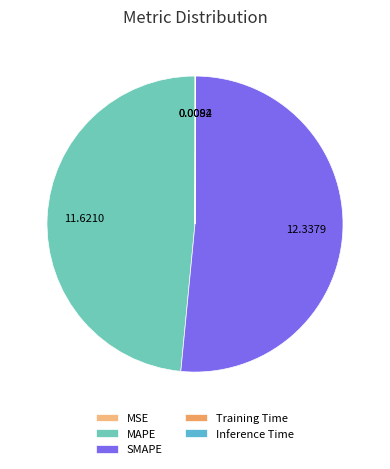

The SMAPE slice represents 51% of the pie. True or false?

True